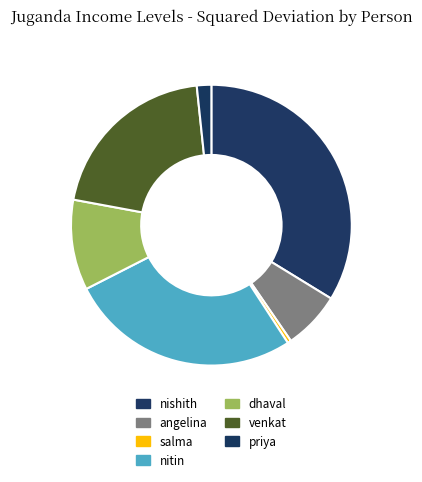

What is the change in value from nishith to salma?

-80